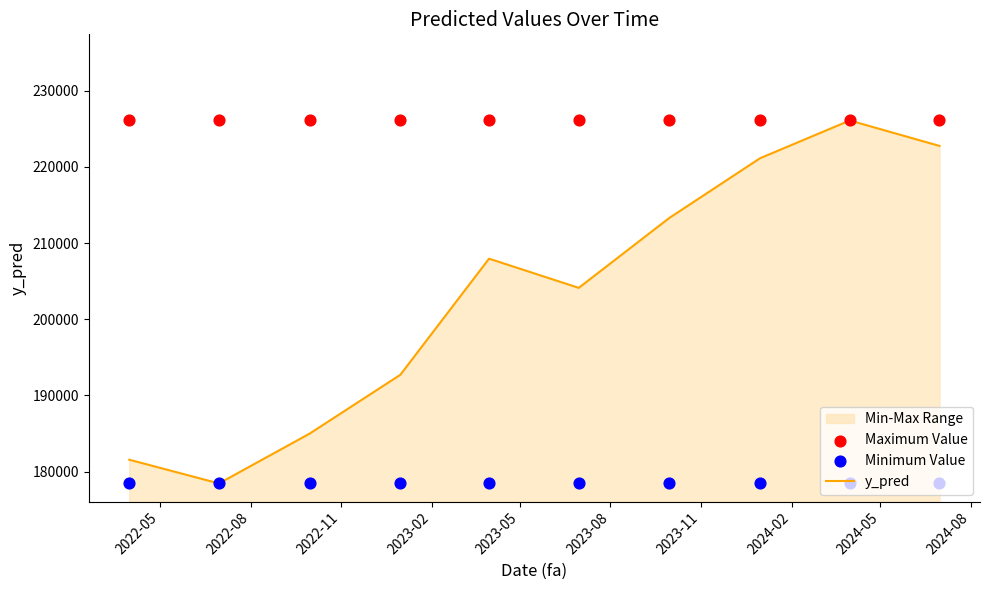

Which series contains the highest Y value?

y_pred